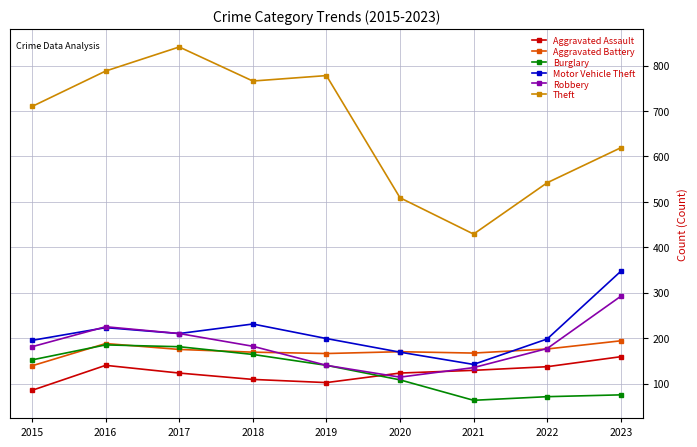

What is the spread (max minus min) of values at 2021?

366